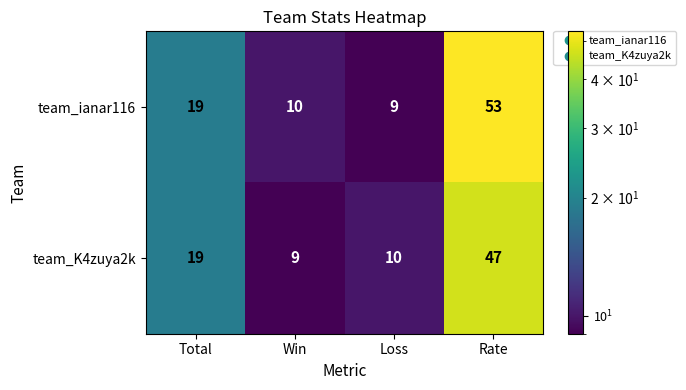

Rank the series by their maximum value, from highest to lowest.

team_ianar116, team_K4zuya2k